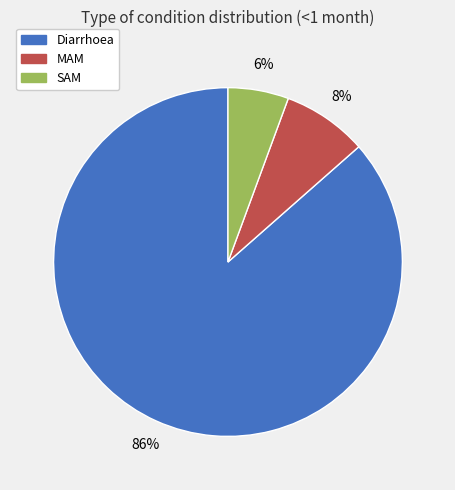

True or false: MAM accounts for 1% of the total.

False